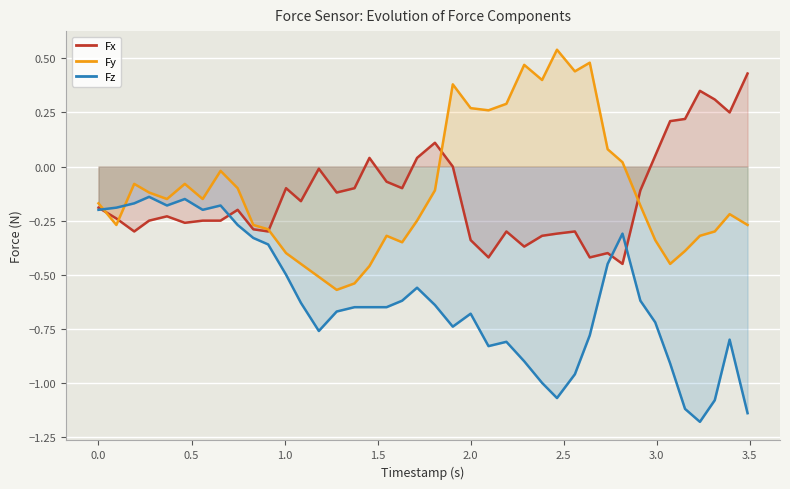

Rank the series by their maximum value, from highest to lowest.

Fy, Fx, Fz